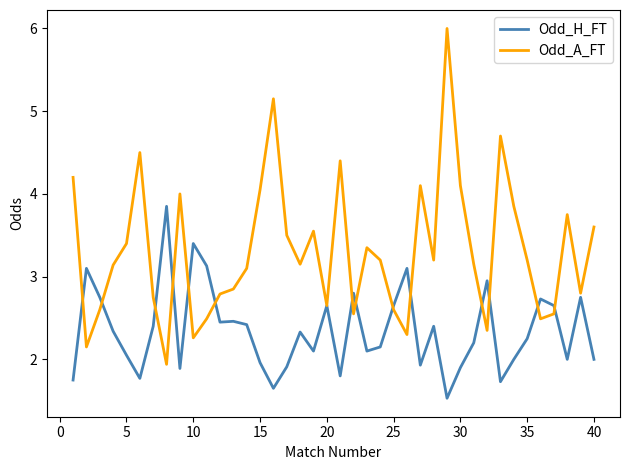

Is this an area chart (filled region under the line)?

No